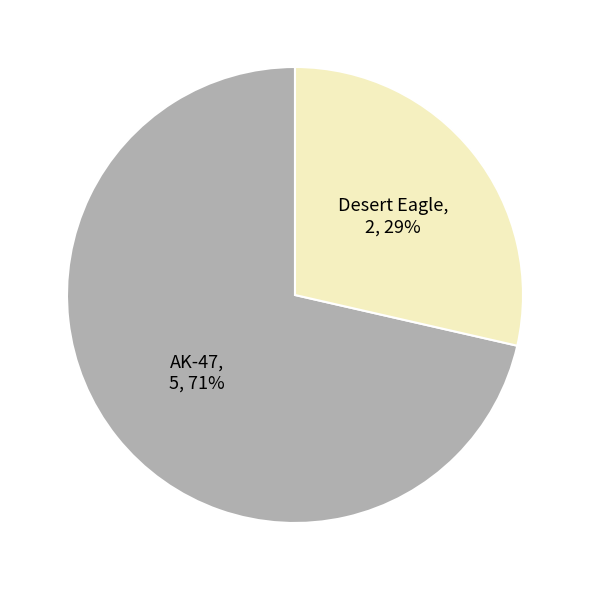

How many slices are in this pie chart?

2